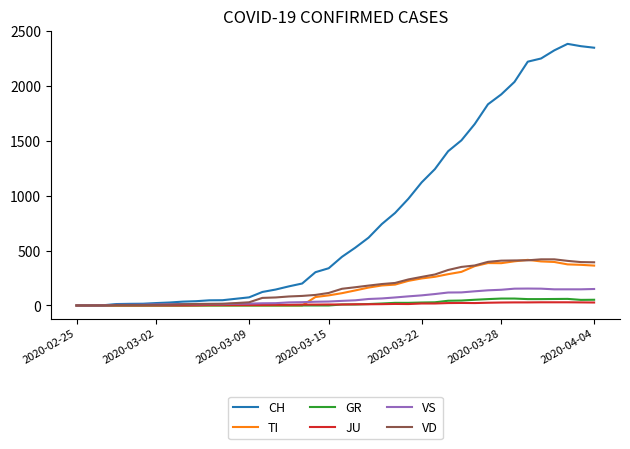

Which series has the widest spread of values?

CH